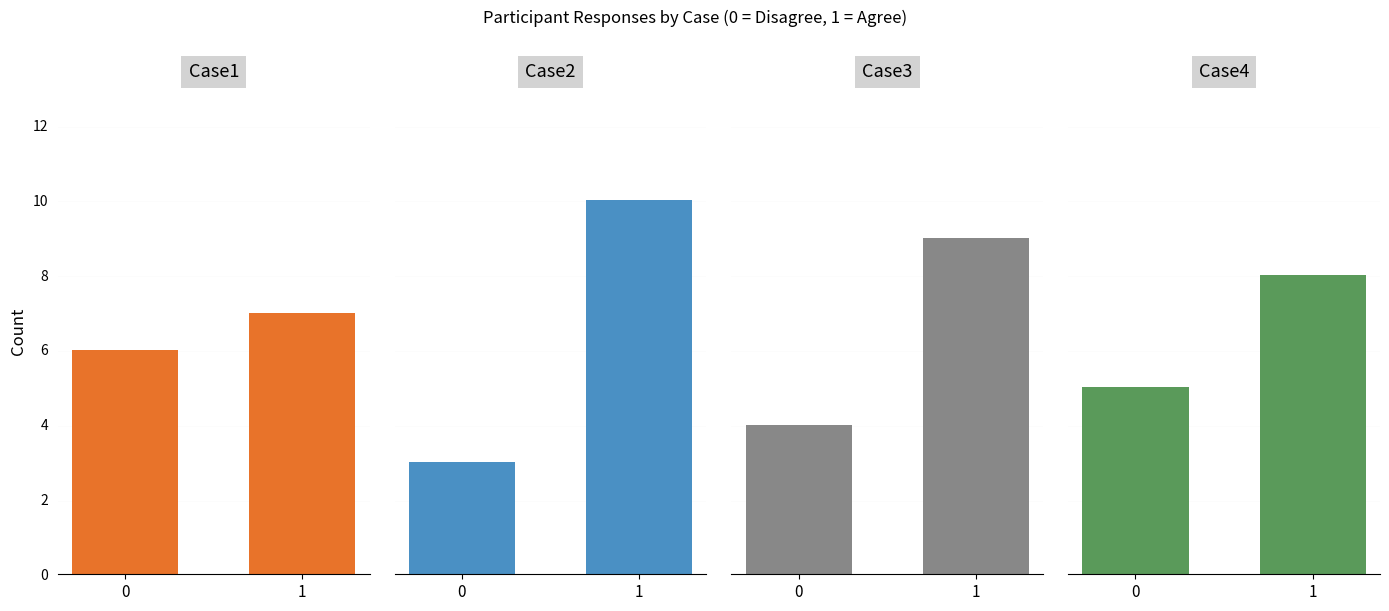

Count the number of categories in the chart.

2